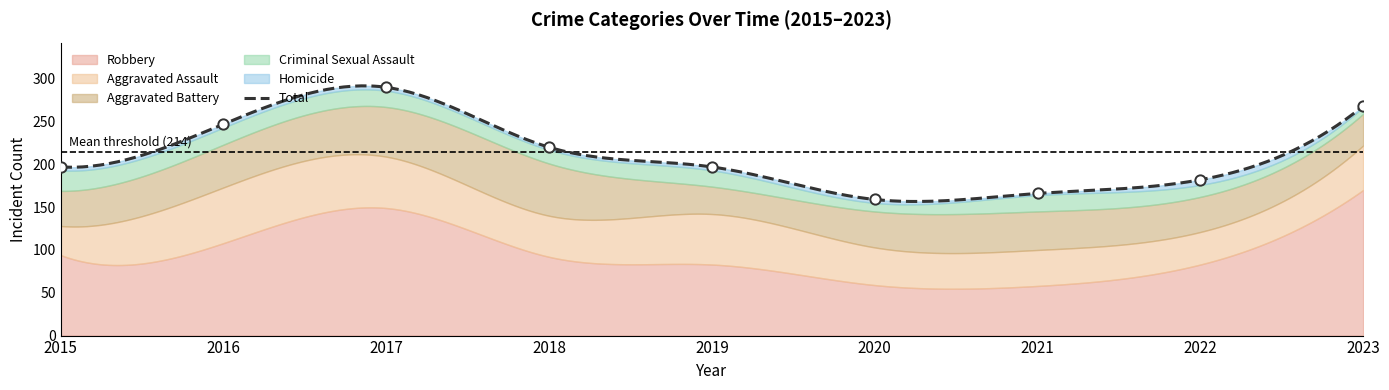

Which series contains the lowest Y value?

Homicide